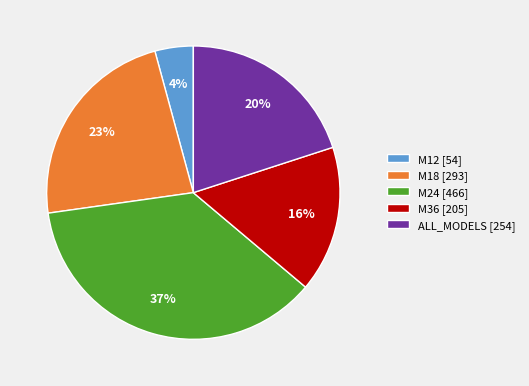

To the nearest percent, what is the combined percentage of M24 and M18?

60%